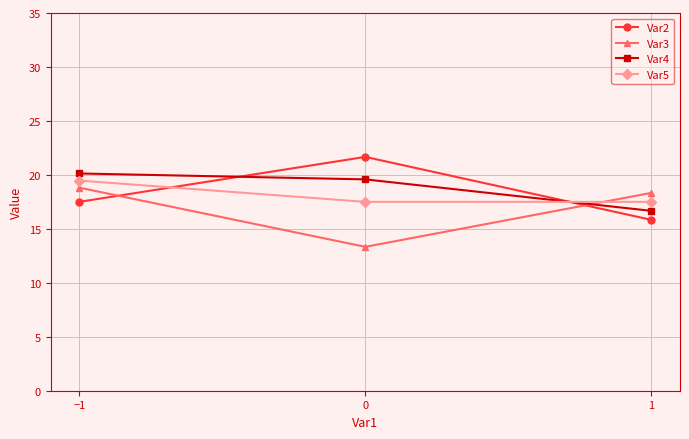

Between −1 and 1, which series saw the biggest shift?

Var4